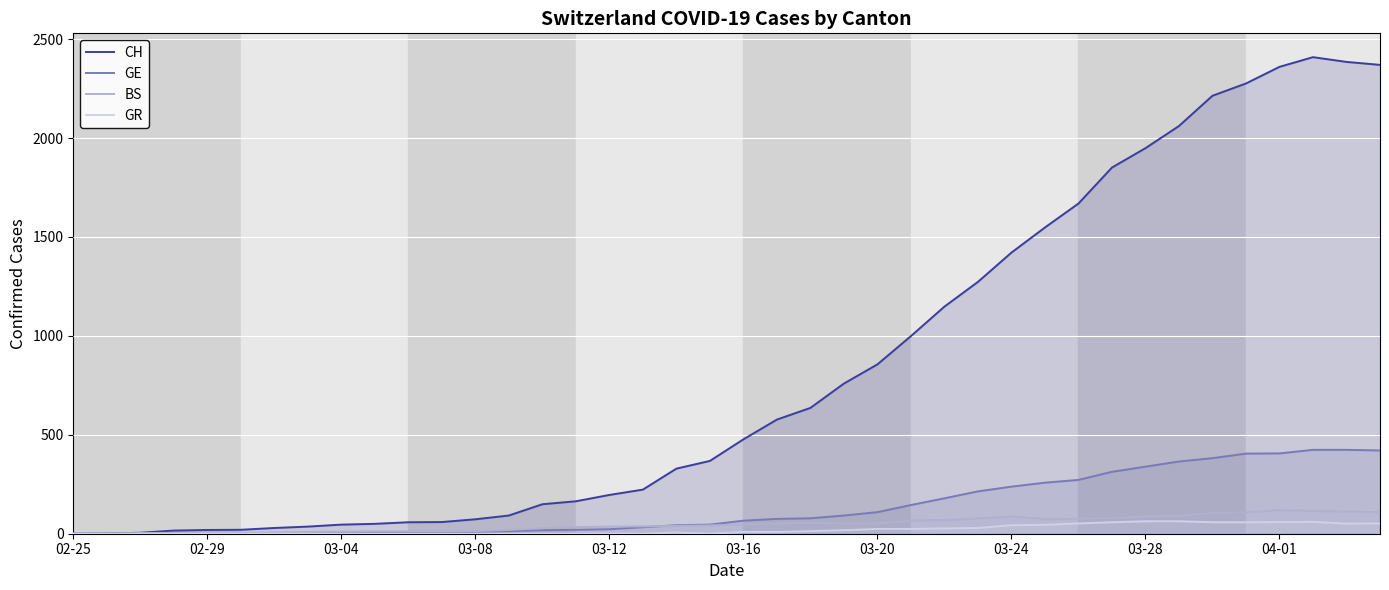

At how many categories does at least one series exceed 577?

18